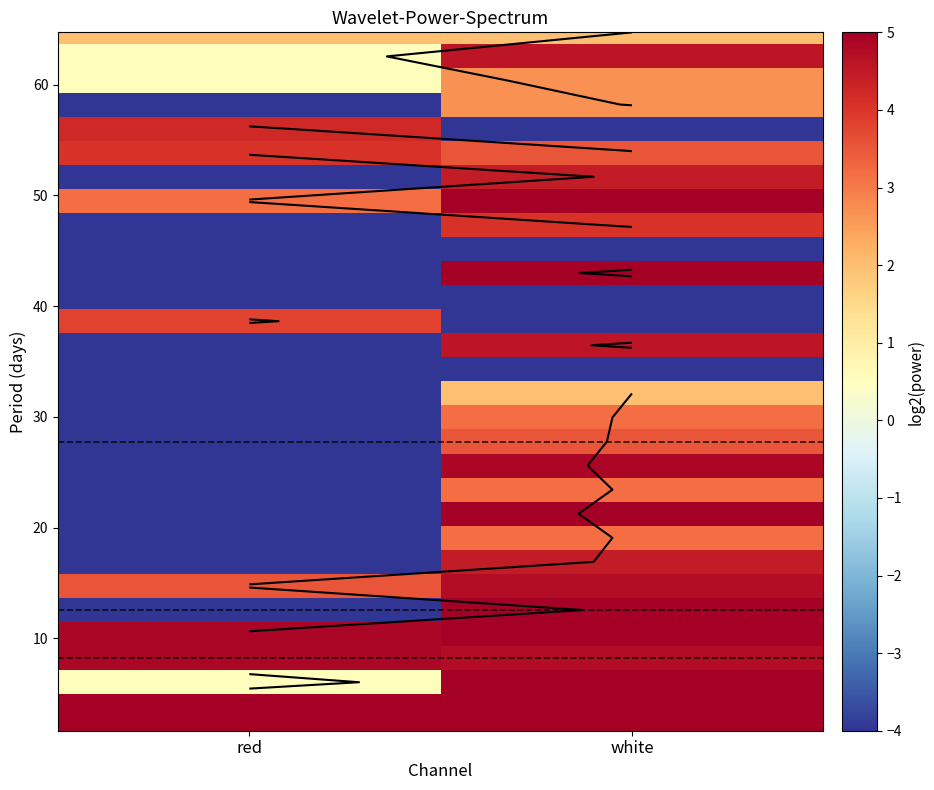

Which label corresponds to the largest value in the chart?

white